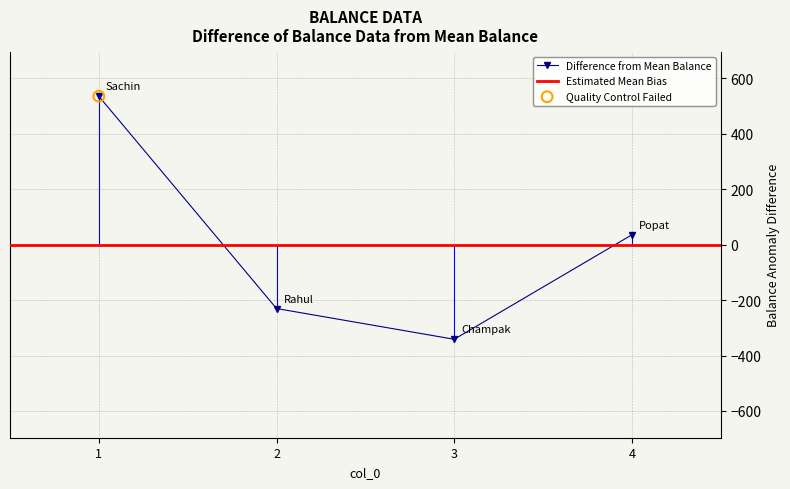

Approximately how many times larger is the value at 1 compared to 4?

15.0